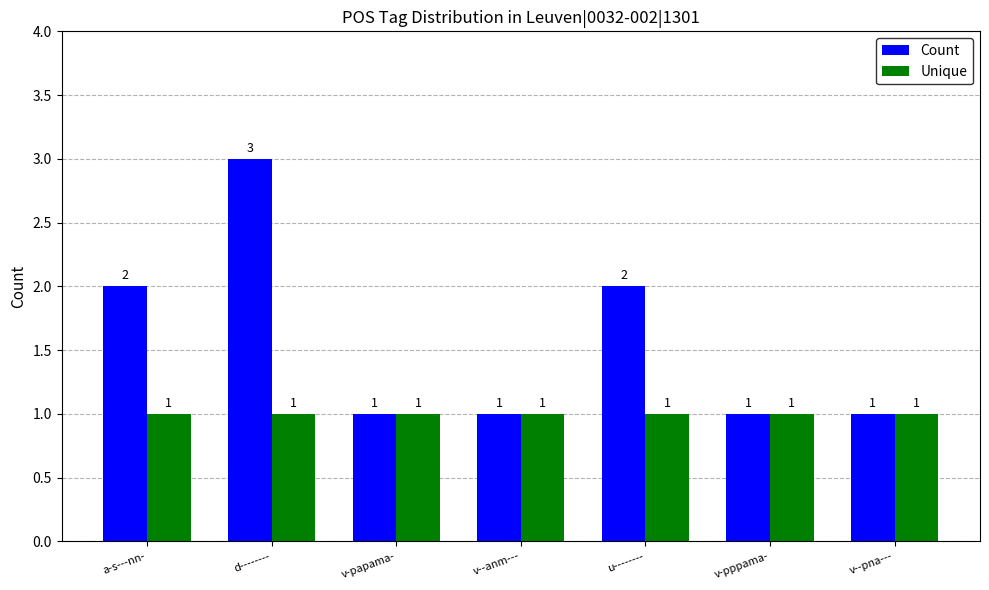

List the series in order of their peak value, highest first.

Count, Unique